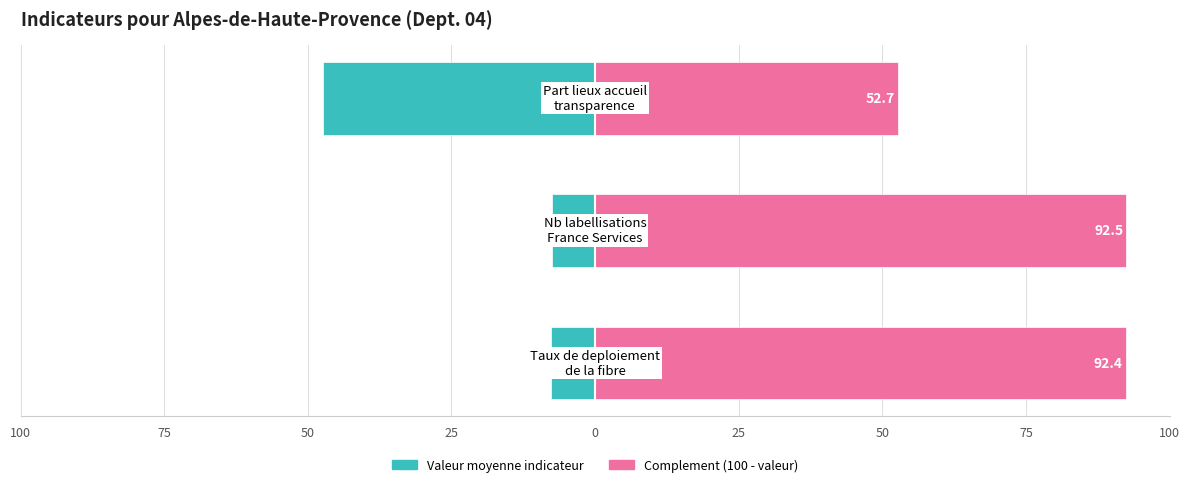

Between 50 and 75, which is larger?

75